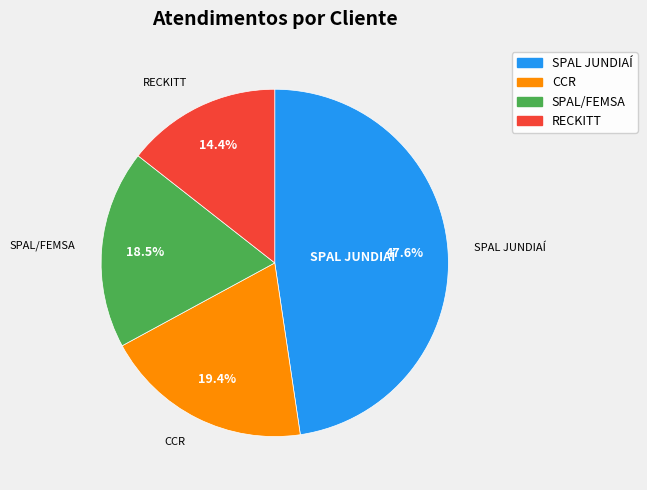

The CCR slice represents 19% of the pie. True or false?

True